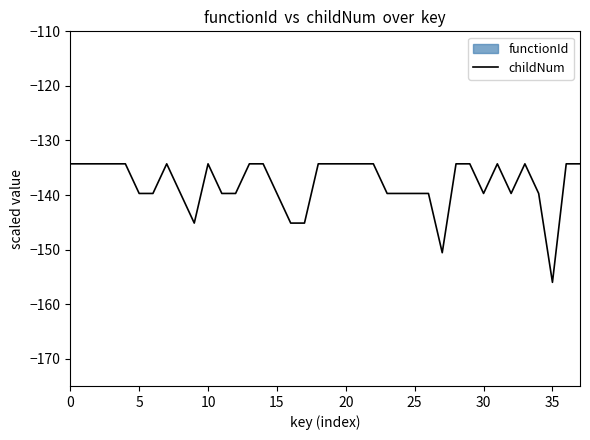

Which has a higher value, 19 or 34?

19